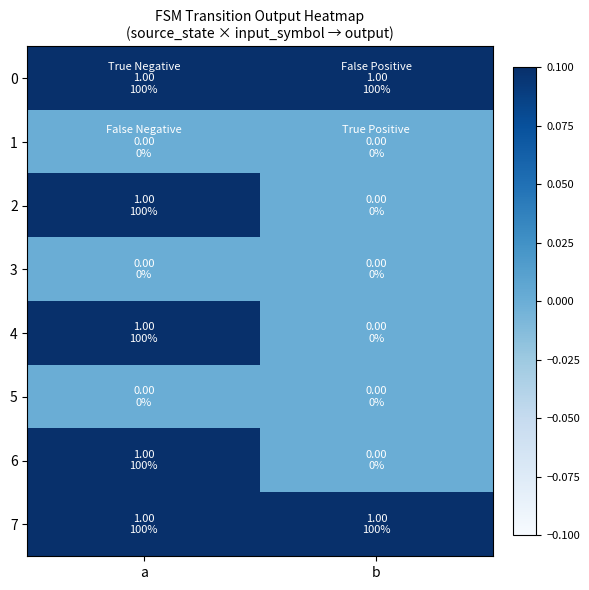

Reading right to left, list all the values displayed in this chart.

0: b=1	a=1
1: b=0	a=0
2: b=0	a=1
3: b=0	a=0
4: b=0	a=1
5: b=0	a=0
6: b=0	a=1
7: b=1	a=1